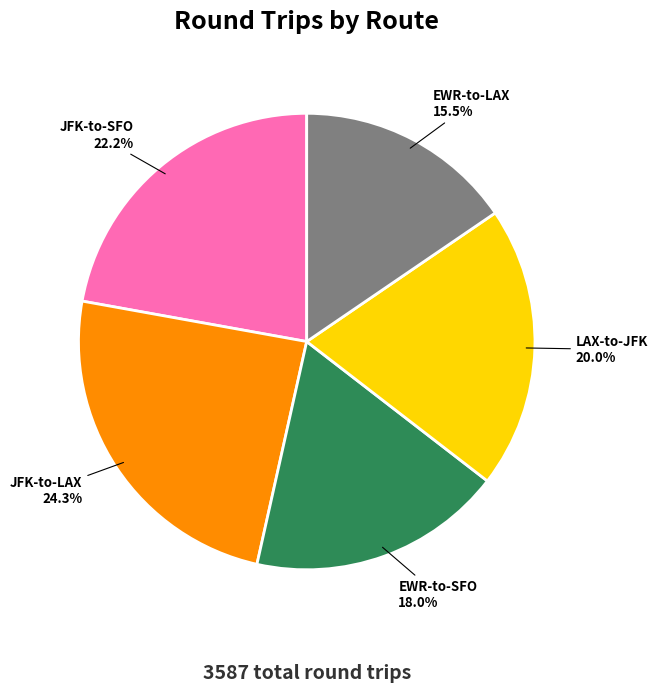

How many slices are in this pie chart?

5